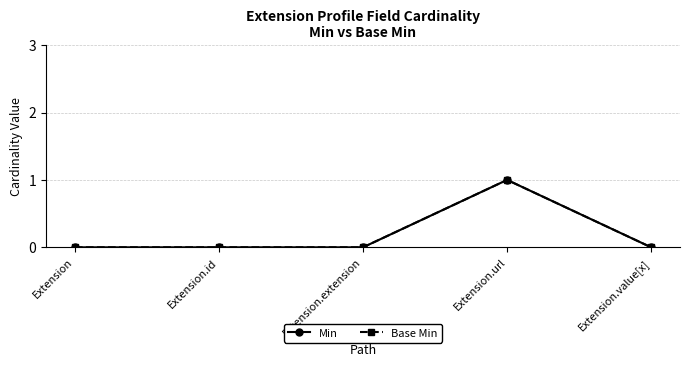

How many data points does each series have?

5